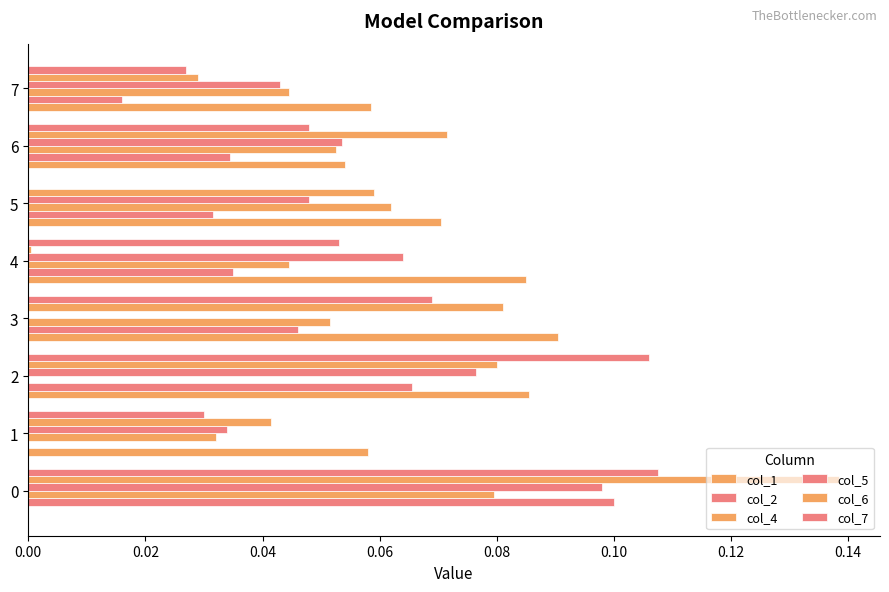

What is the value of the col_2 bar at the 1st from the left?

0.1